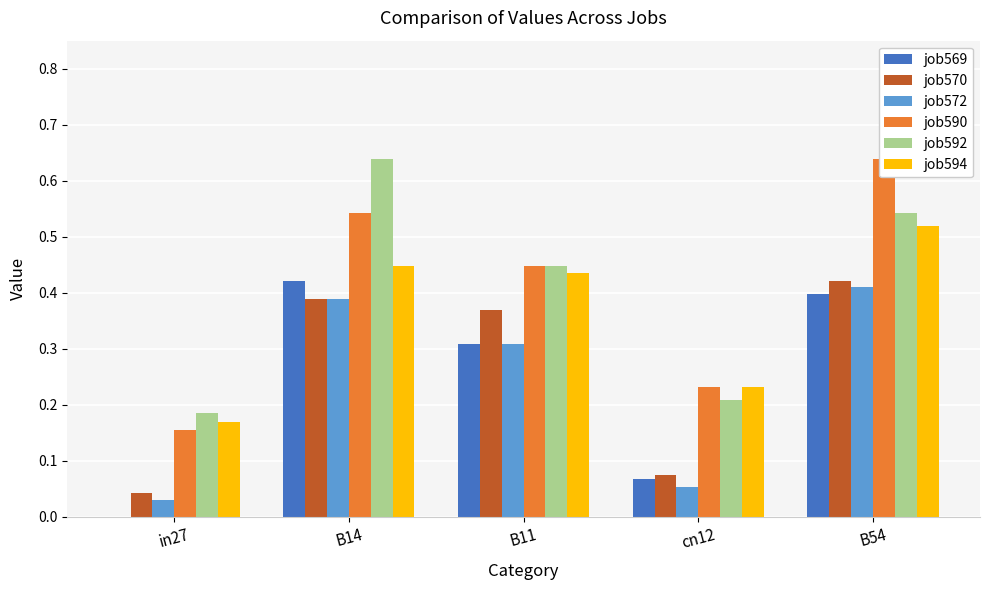

What position from the right is B54?

1